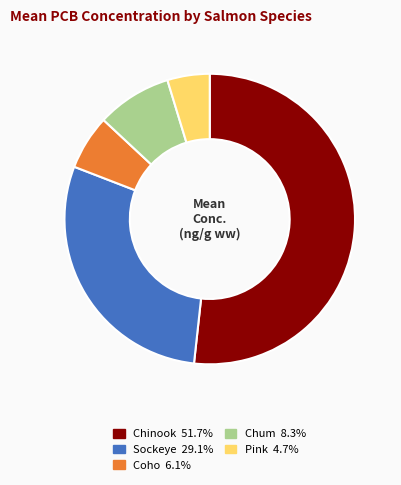

How many slices are in this pie chart?

5